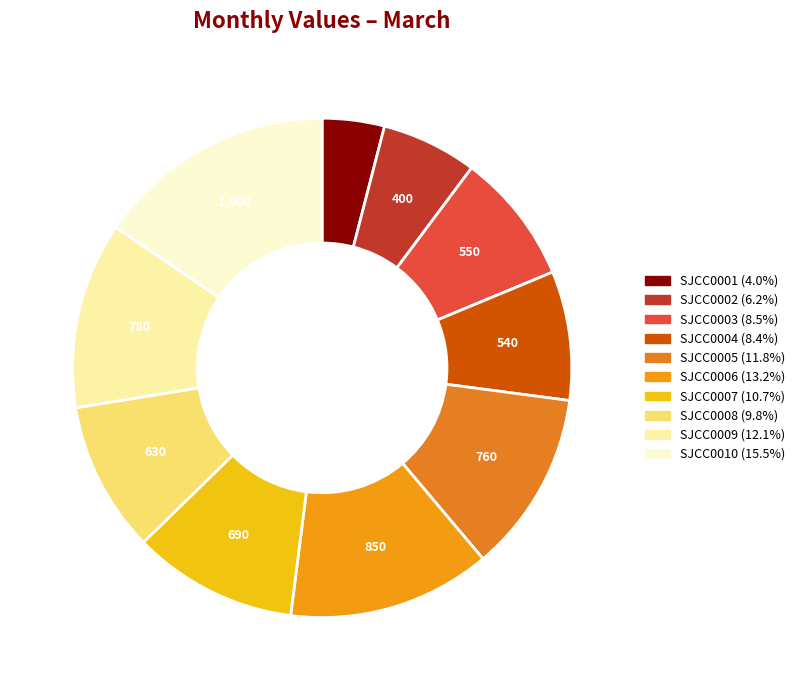

True or false: SJCC0008 accounts for 10% of the total.

True